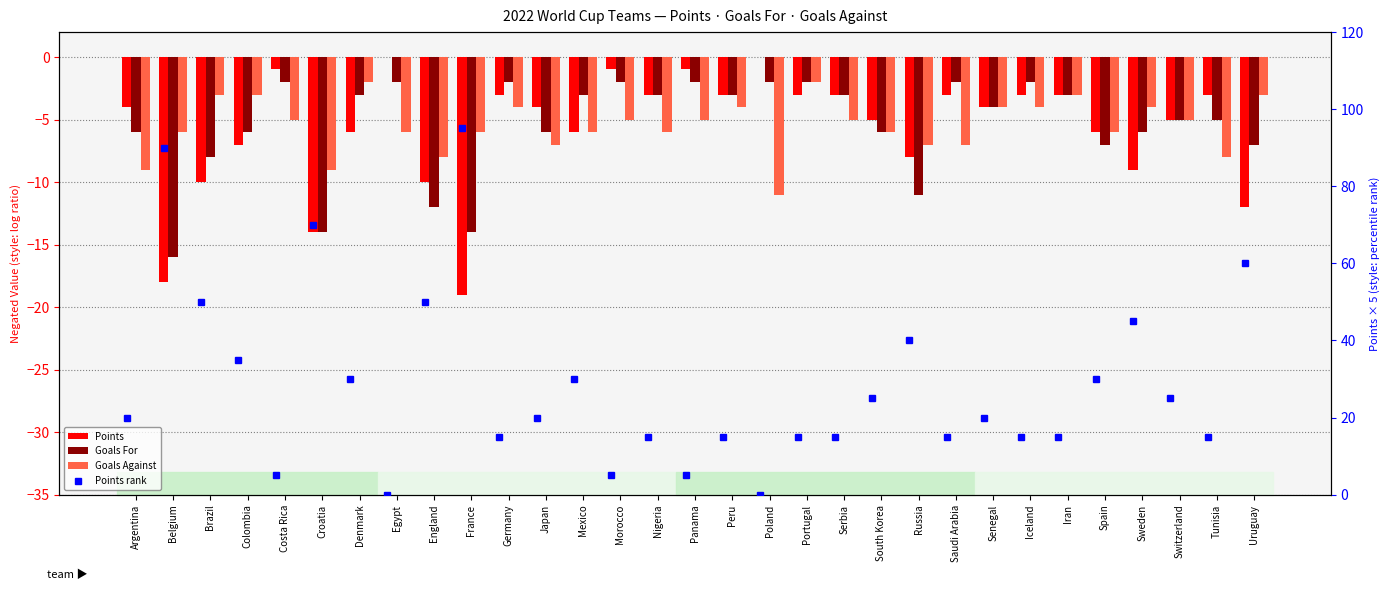

How many data points in Points are above -4?

14